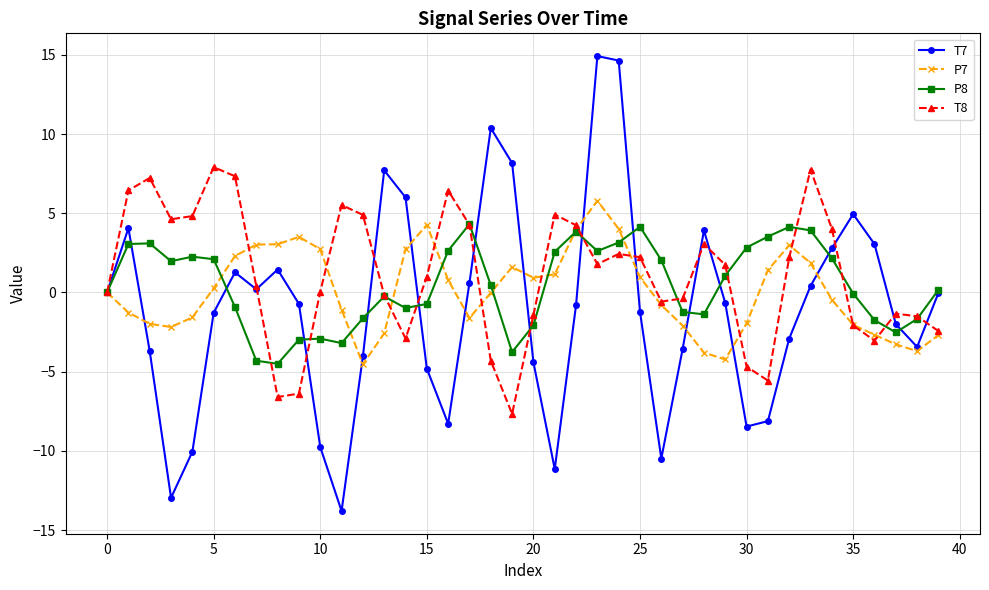

Rank the series by their maximum value, from highest to lowest.

T7, T8, P7, P8